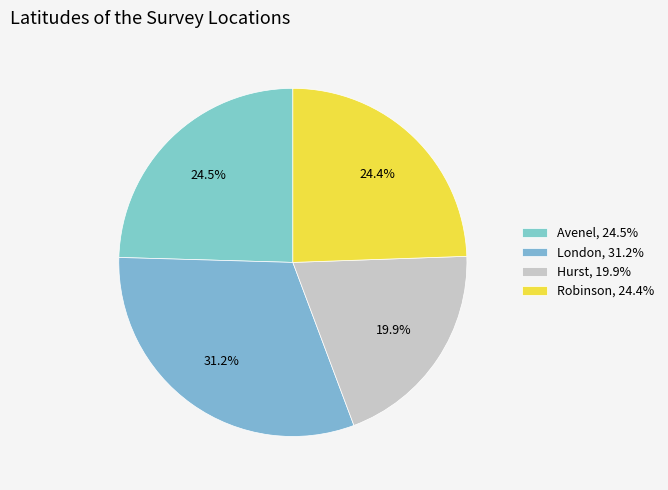

Is there any slice that represents more than half of the pie?

No